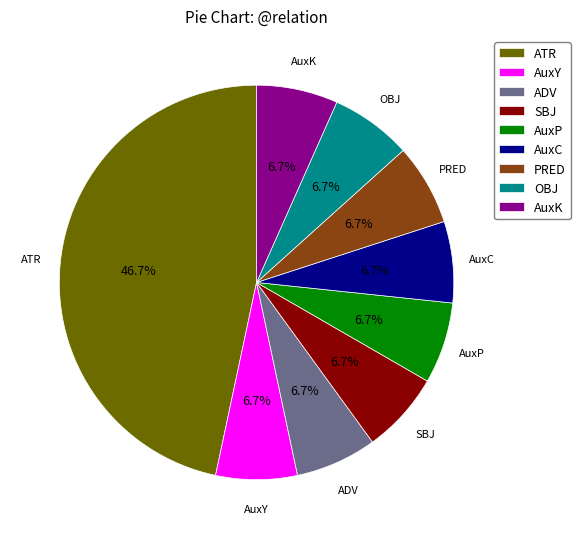

Count the number of slices in the pie.

9